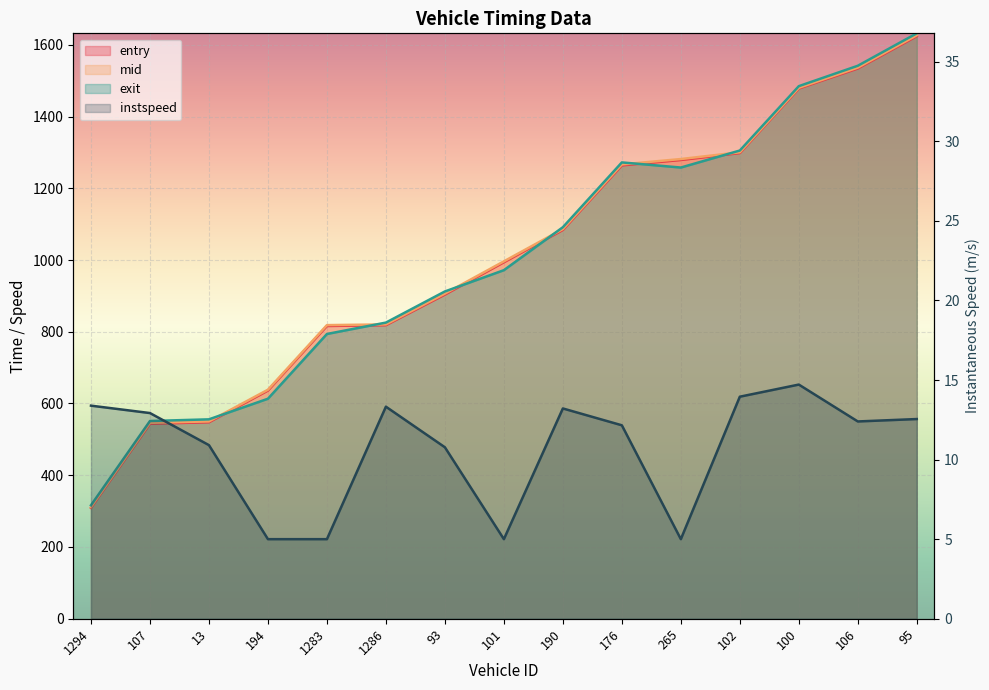

What is the difference between the instspeed values at 1283 and 95?

7.5